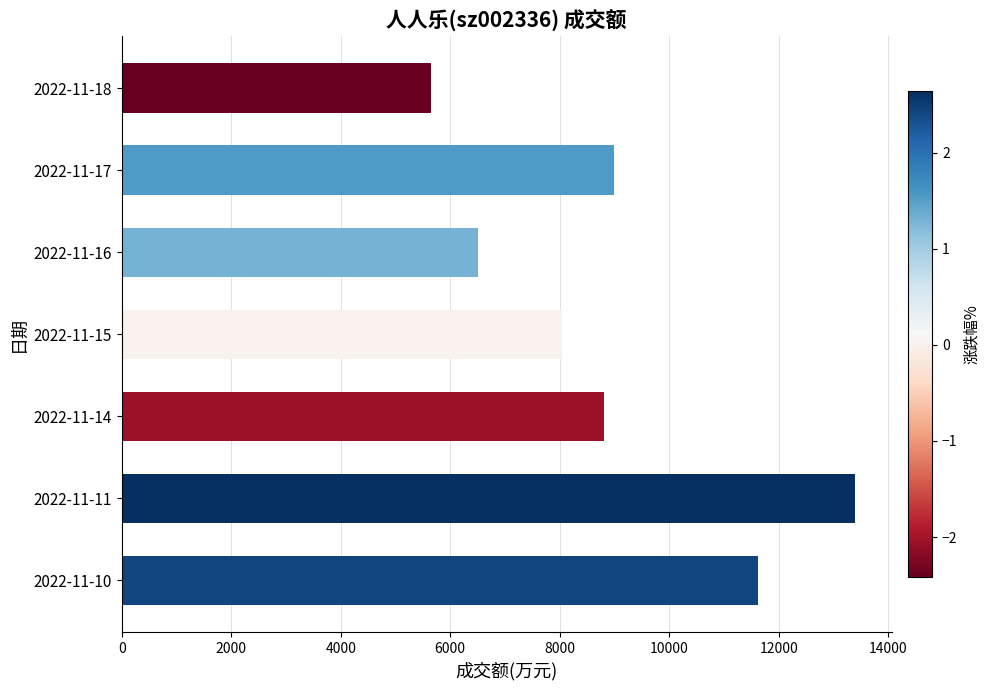

What is the ratio of the value at 2022-11-16 to the value at 2022-11-17?

0.7